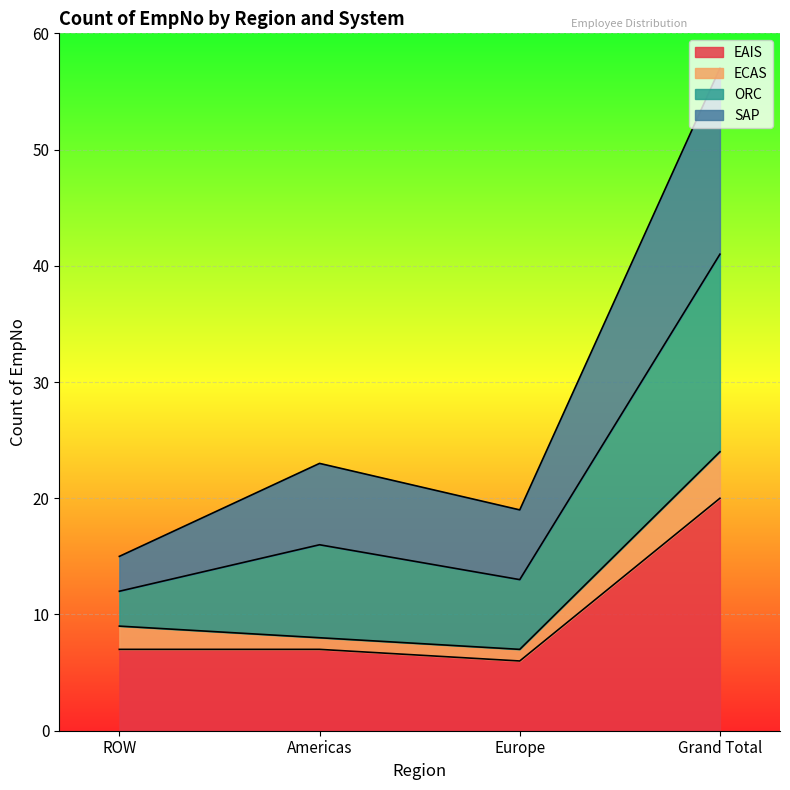

At which category is the sum across all series the highest?

Grand Total